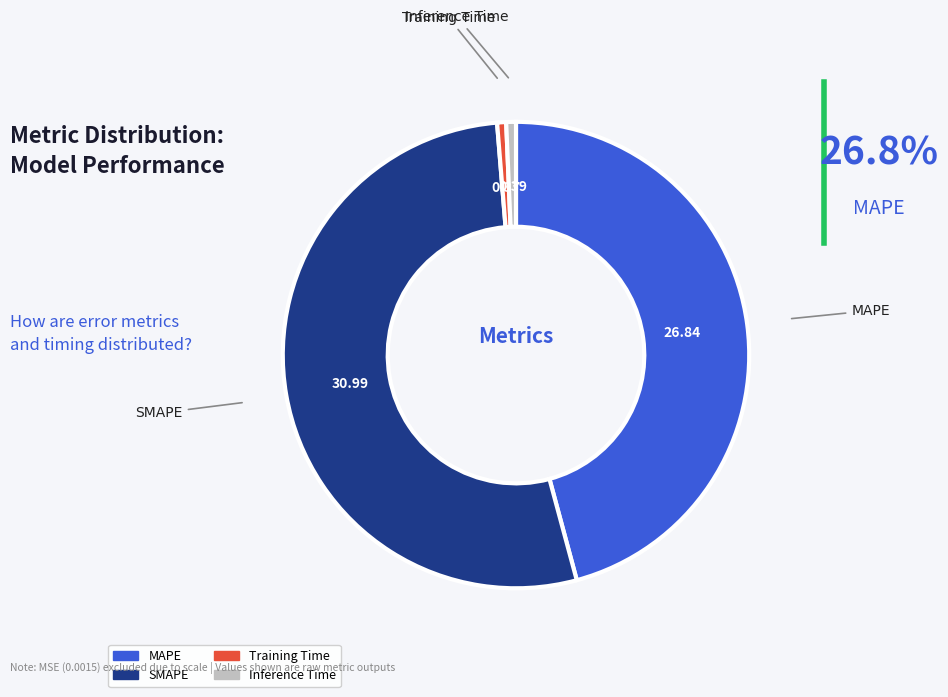

What is the largest slice in the pie chart?

SMAPE